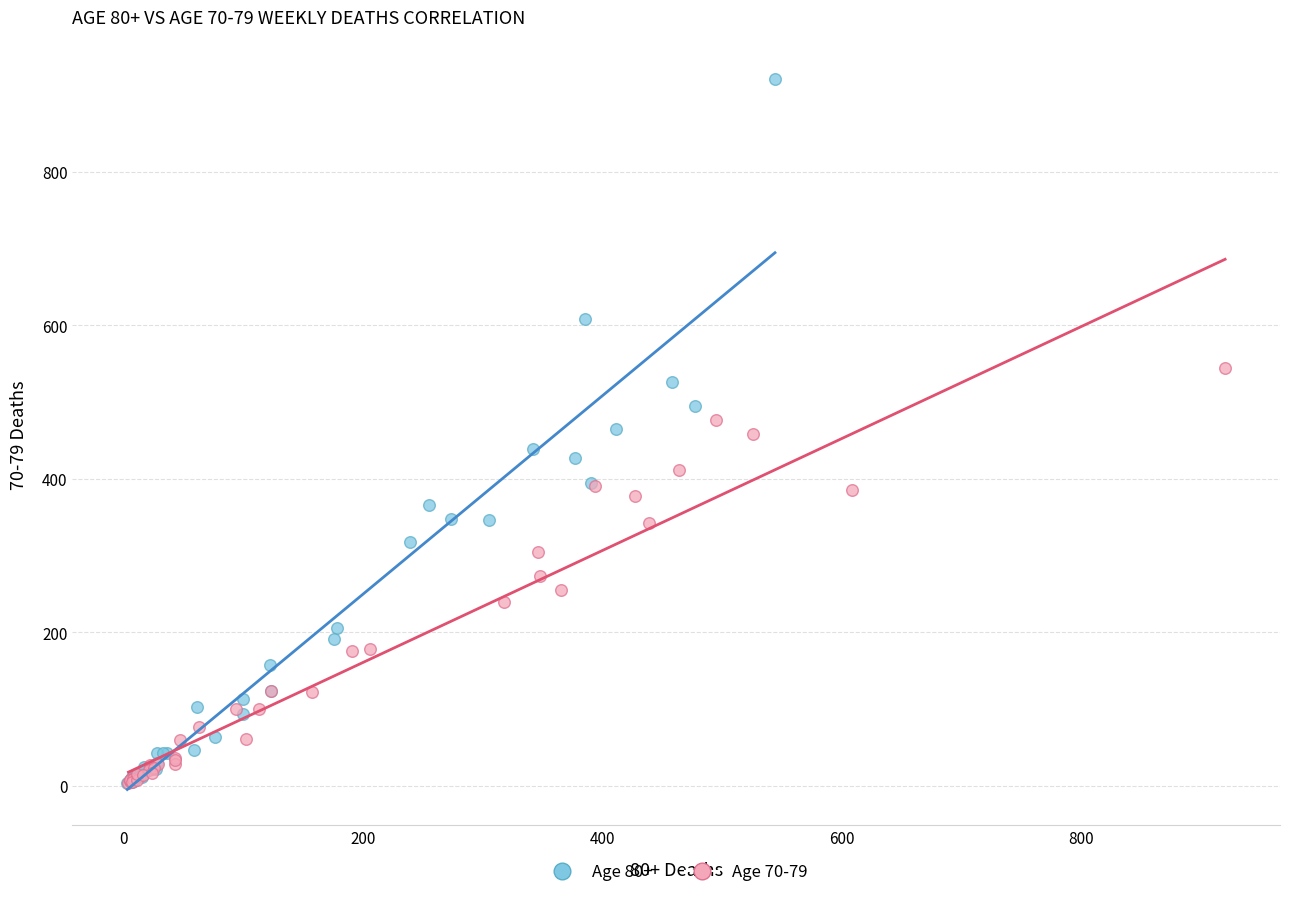

Which series contains the highest Y value?

Age 80+